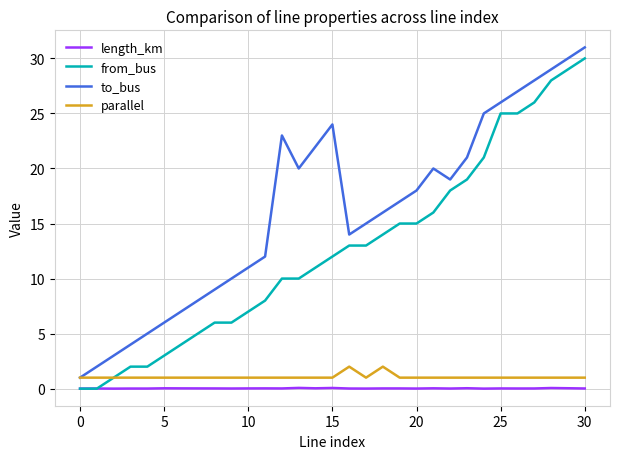

True or false: length_km and to_bus intersect in this chart.

False